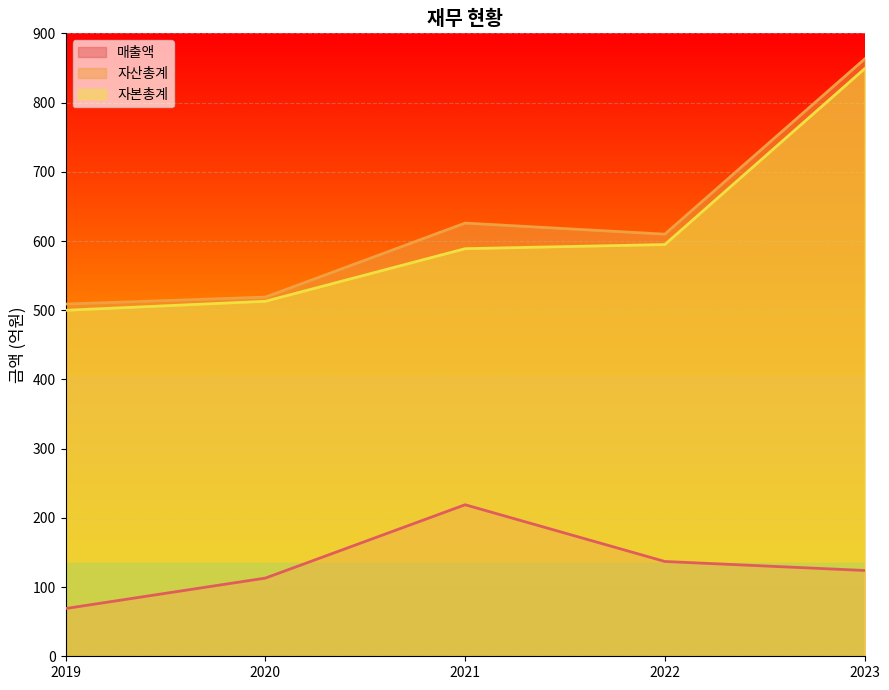

The 자산총계 series shows 626 at 2021. True or false?

True